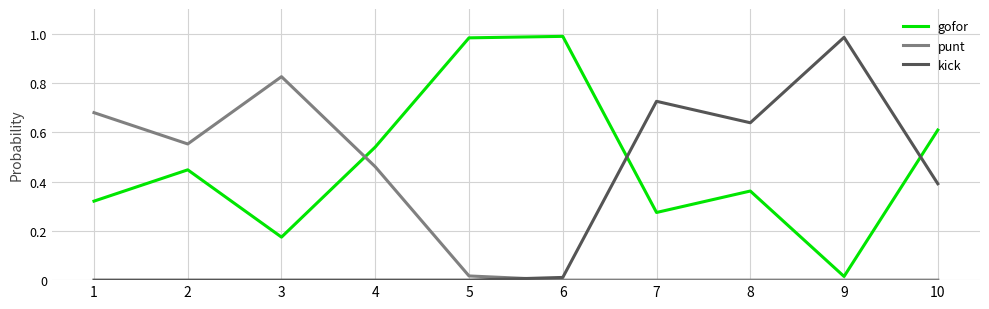

Between 3 and 9, which series saw the biggest shift?

kick